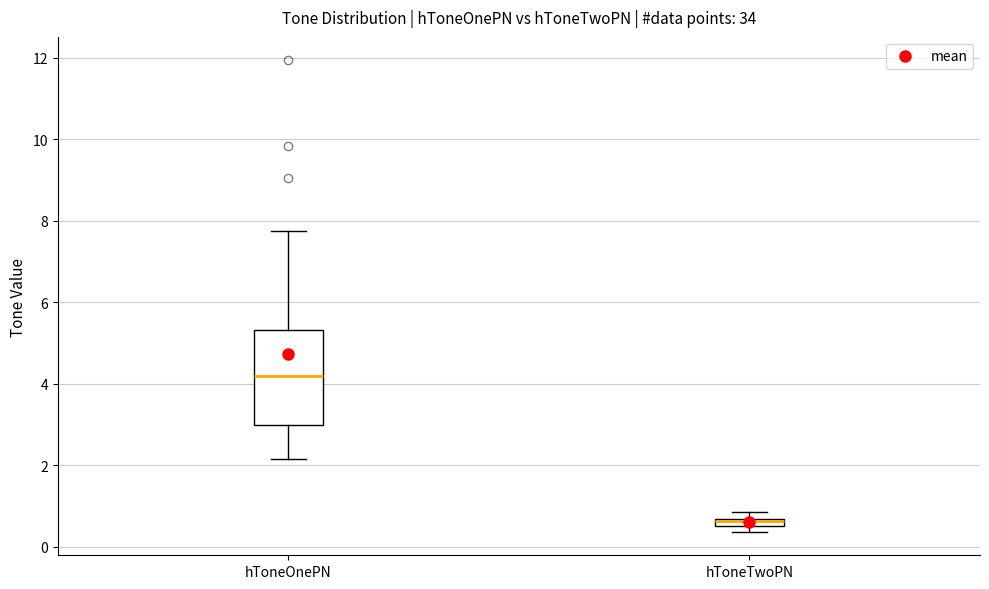

Where is the lower edge of the box for hToneTwoPN on the y-axis? The values are not printed on the chart, so give them approximately, as read against the axis.

0.4